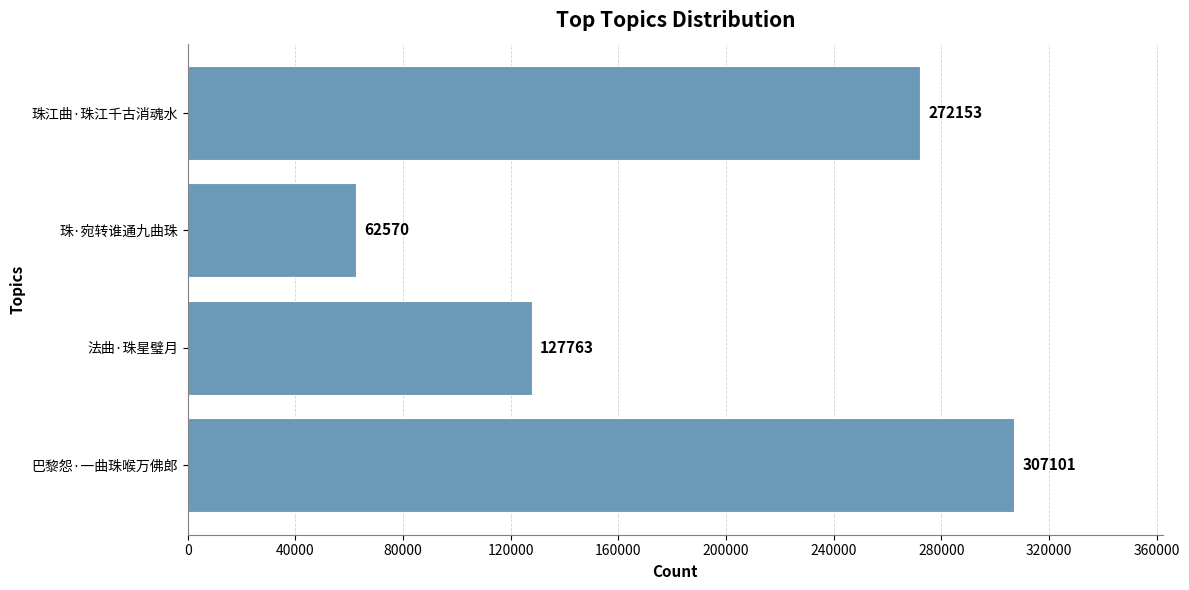

Reading bottom to top, list all the values displayed in this chart.

巴黎怨·一曲珠喉万佛郎=307101	法曲·珠星璧月=127763	珠·宛转谁通九曲珠=62570	珠江曲·珠江千古消魂水=272153